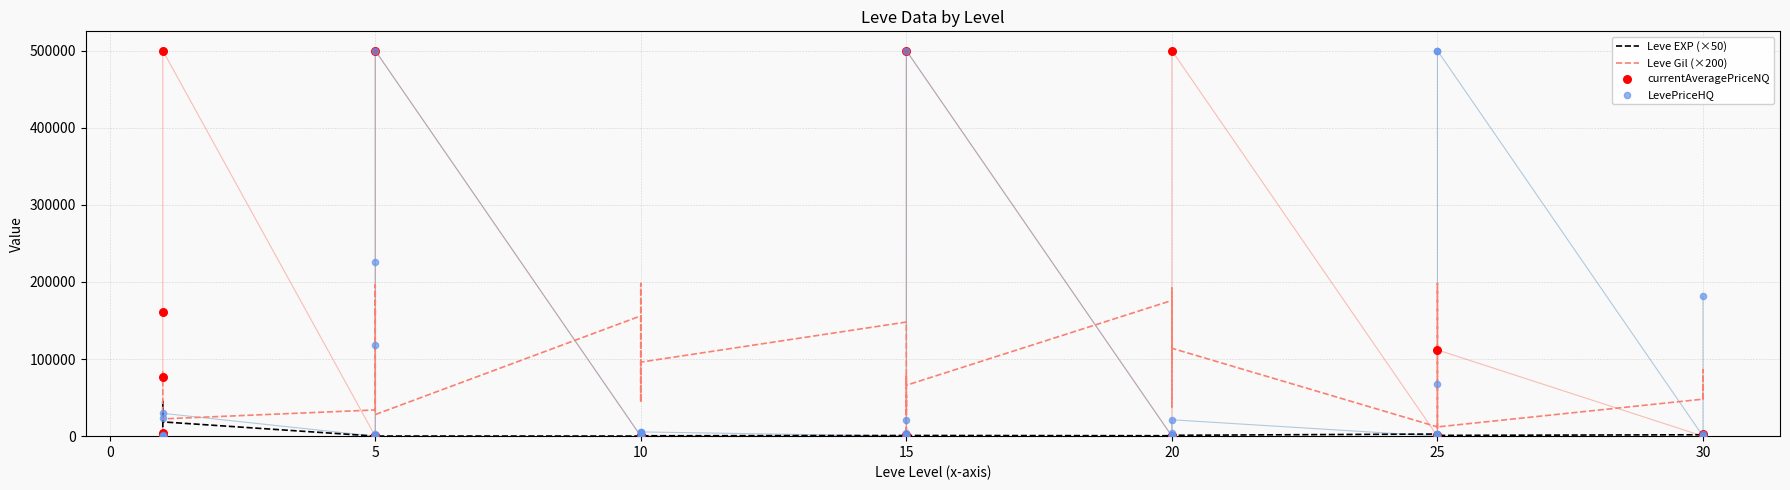

What are all the series names shown in the legend?

Leve EXP (×50), Leve Gil (×200), currentAveragePriceNQ, LevePriceHQ